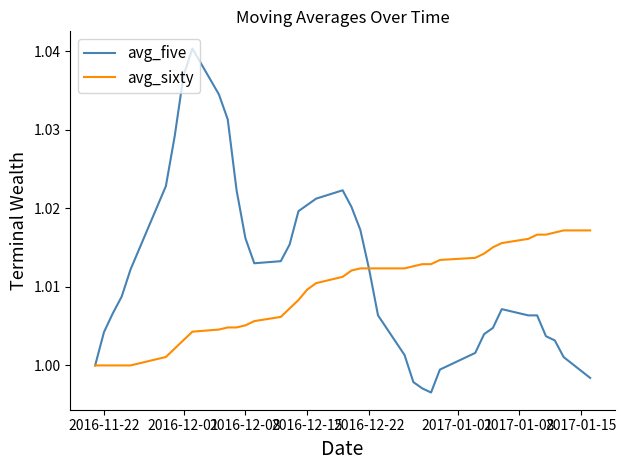

Rank the series by their maximum value, from highest to lowest.

avg_five, avg_sixty